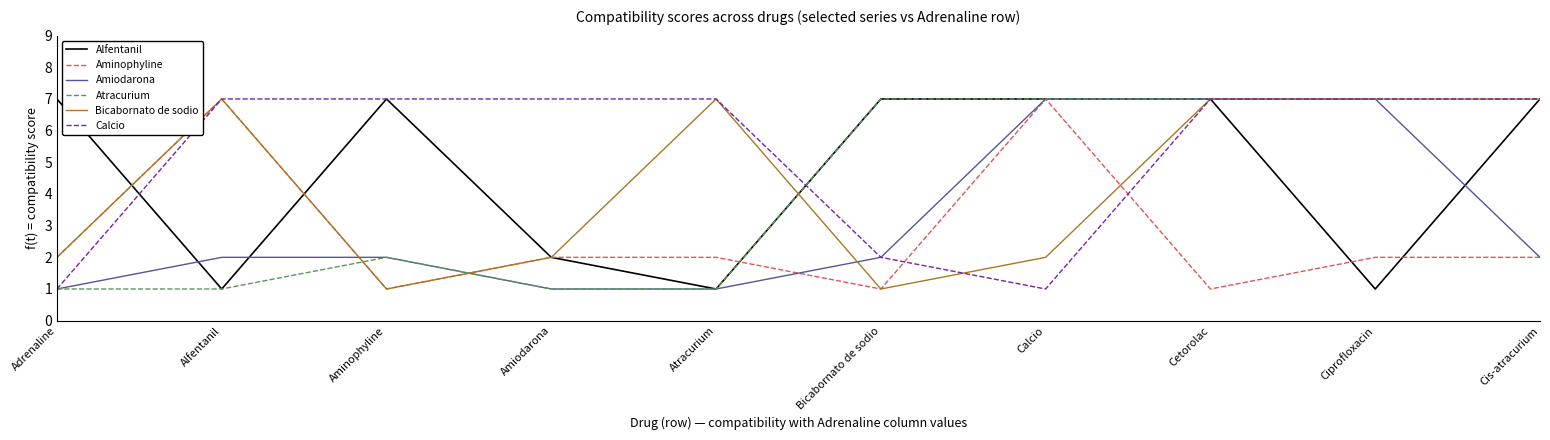

Is this an area chart (filled region under the line)?

No